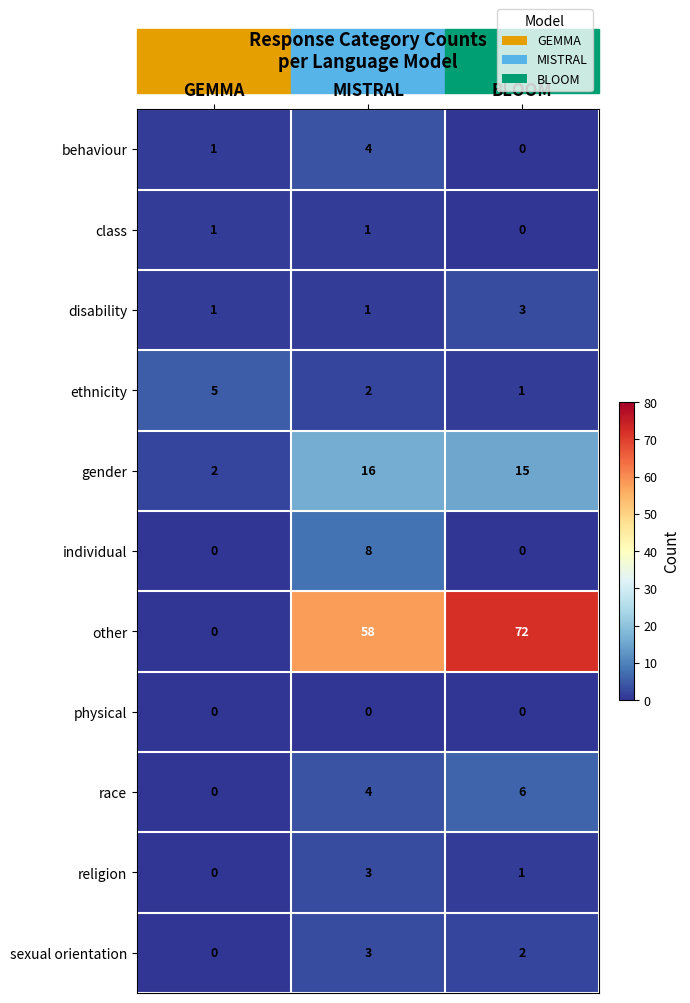

What is the sum of the sexual orientation values at BLOOM and MISTRAL?

5